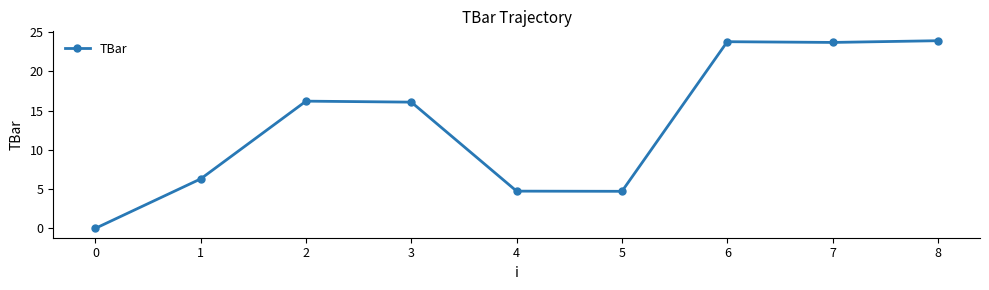

Read the value at 4.

4.7